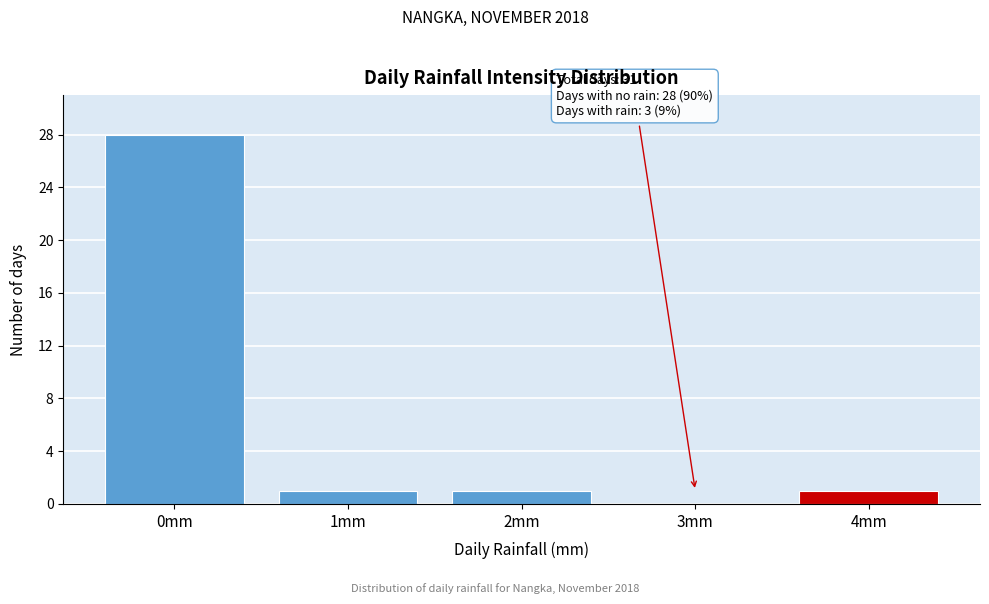

Reading left to right, what are all the values shown in this chart?

0mm=28	1mm=1	2mm=1	3mm=0	4mm=1